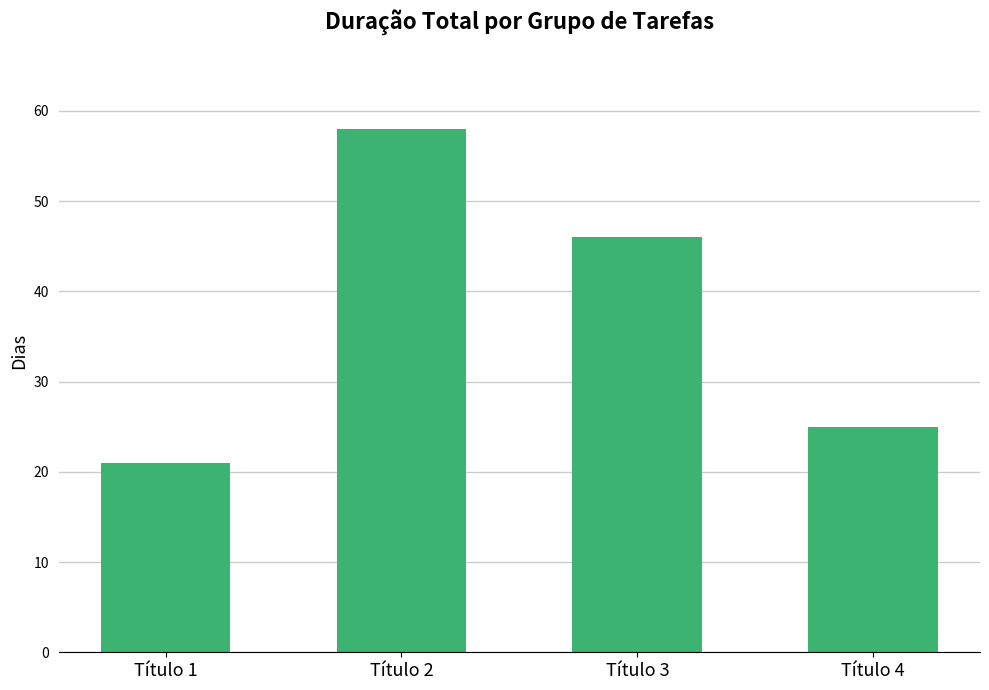

How many series are shown in this chart?

1